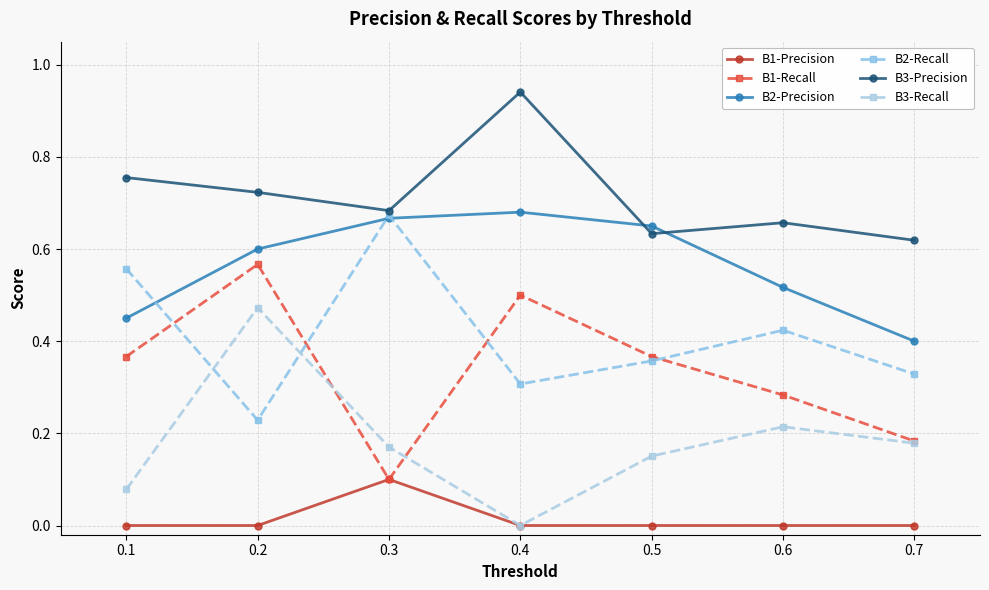

Which category has the lowest value in the B3-Precision series?

0.7